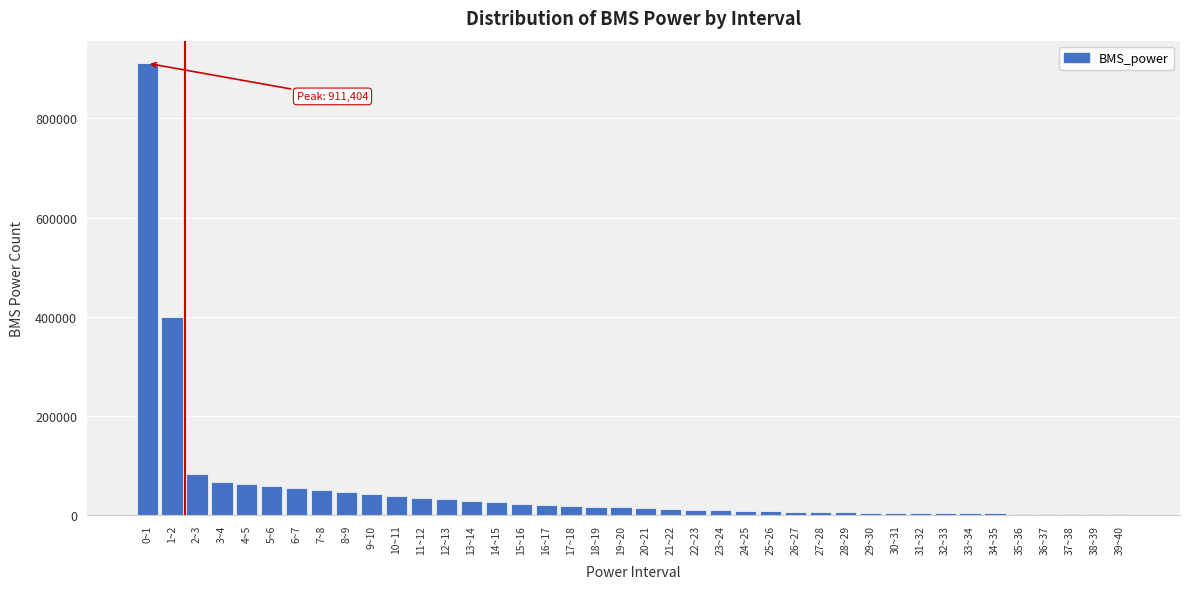

Is it true that the value at 15~16 is 22957?

True